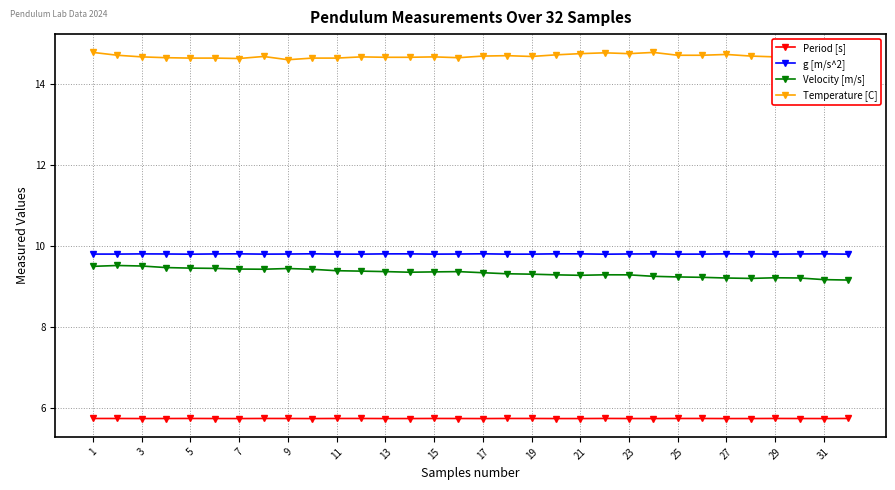

Which series has the largest total across all categories?

Temperature [C]